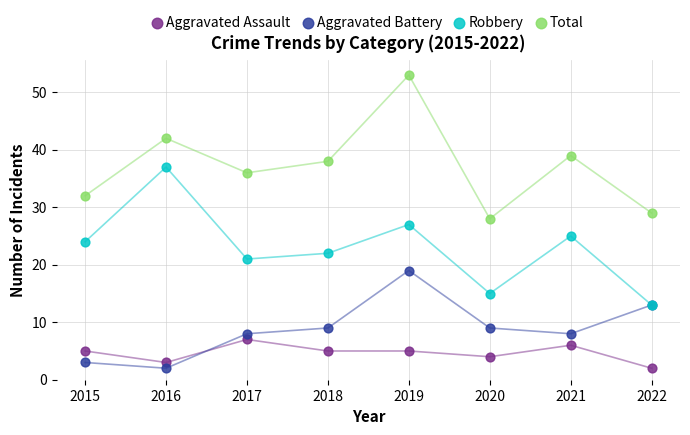

In the Total series, what Y value is closest to 40?

39